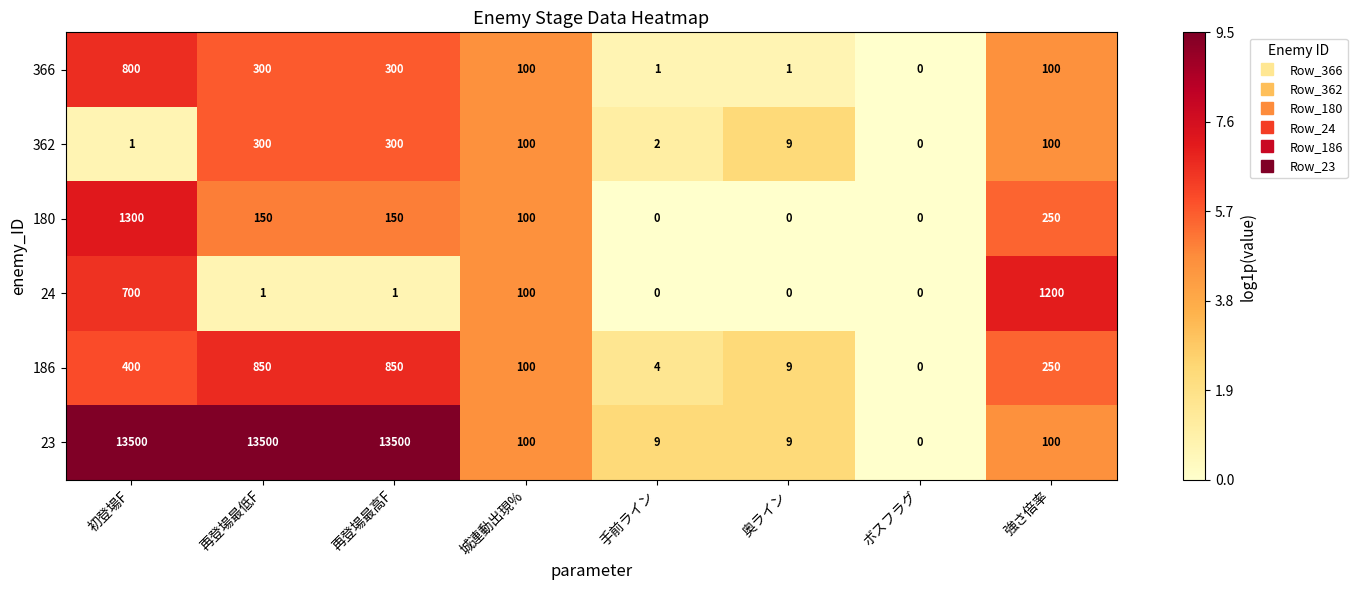

Where does the 366 series first go above 100?

初登場F